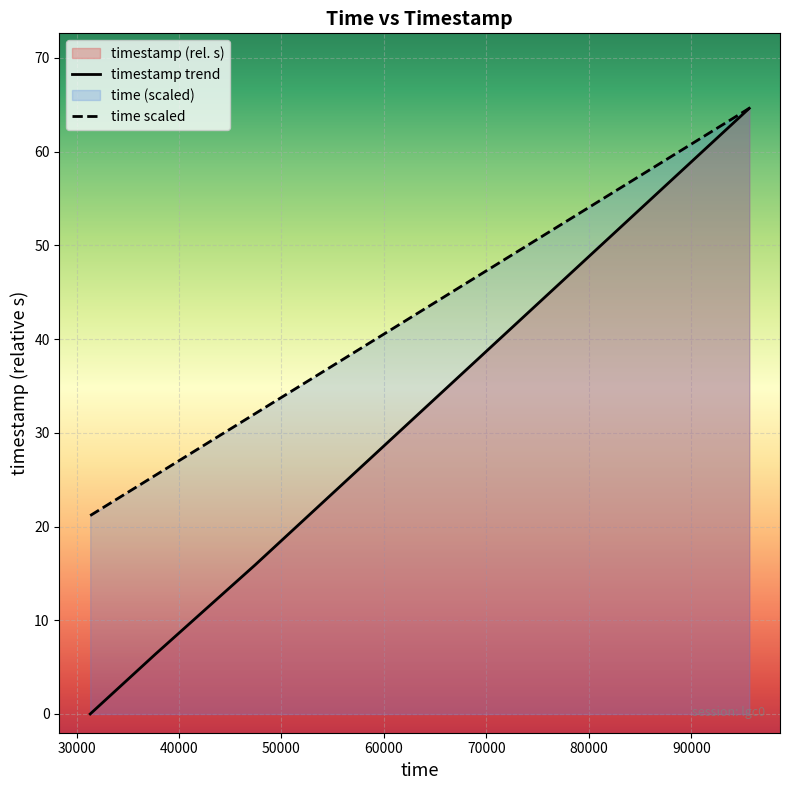

What is the average value of the timestamp trend series?

21.7